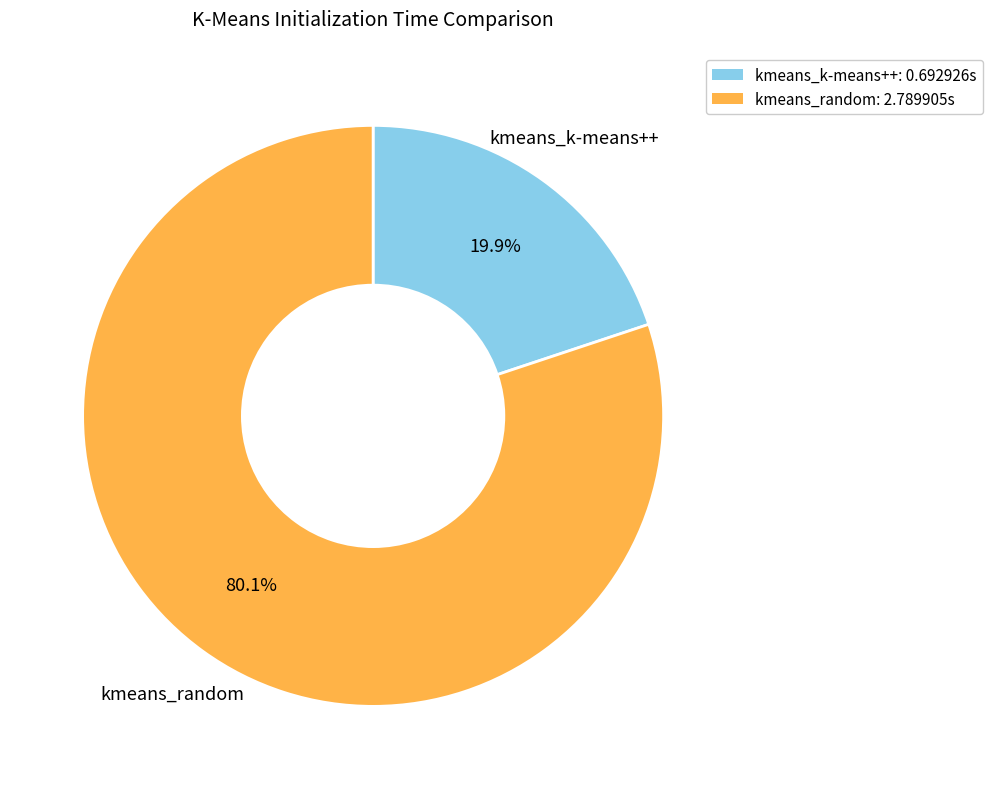

How many segments does this pie chart have?

2